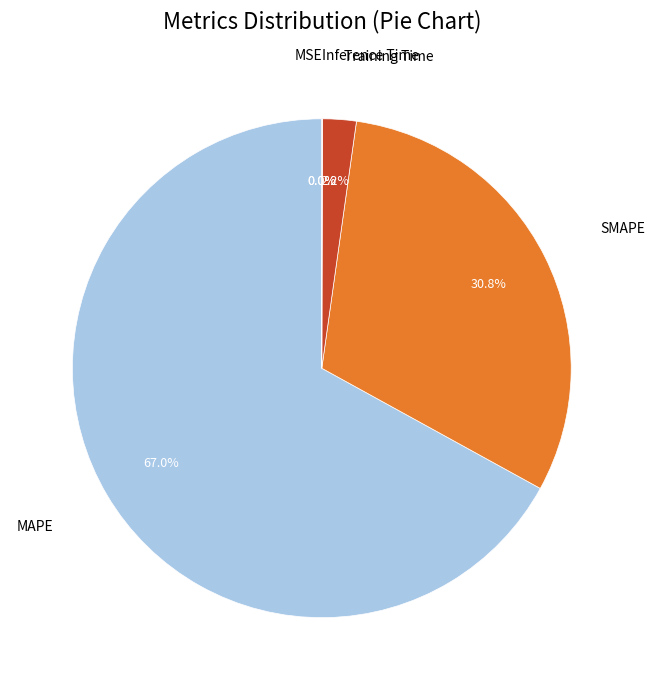

Is there any slice that represents more than half of the pie?

Yes